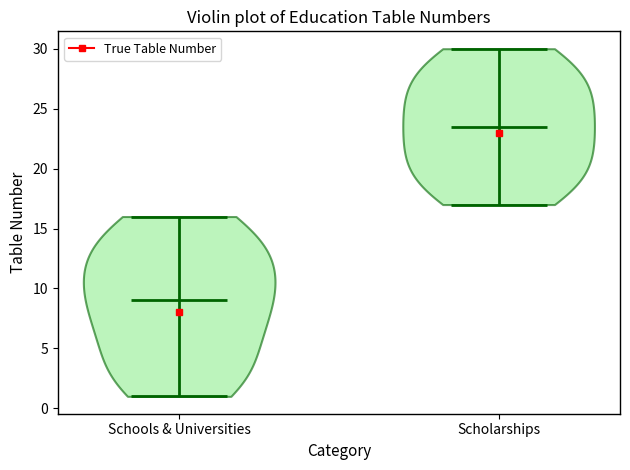

Reading left to right, read every violin against the y-axis: where its median line is, and the lowest and highest points it reaches. The values are not printed on the chart, so give them approximately, as read against the axis.

Schools & Universities: median line 9.0, lowest point 1.0, highest point 16.0
Scholarships: median line 23.5, lowest point 17.0, highest point 30.0